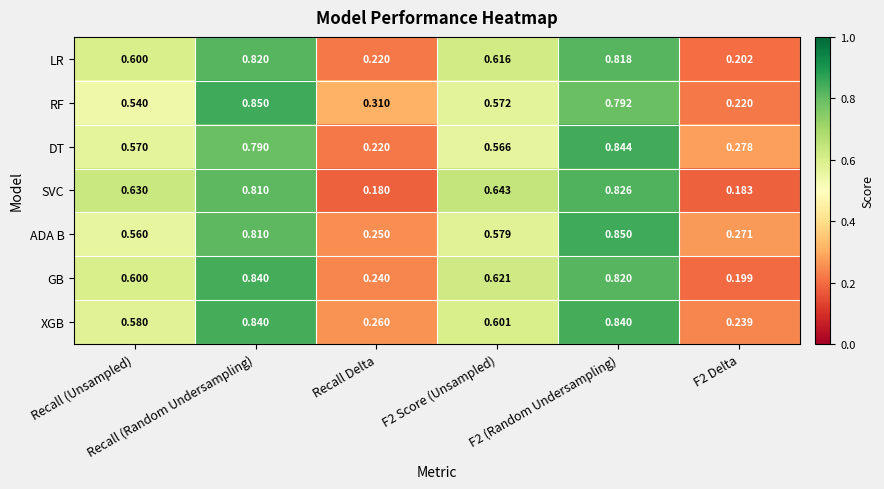

What is the total value across all series at Recall (Random Undersampling)?

5.8